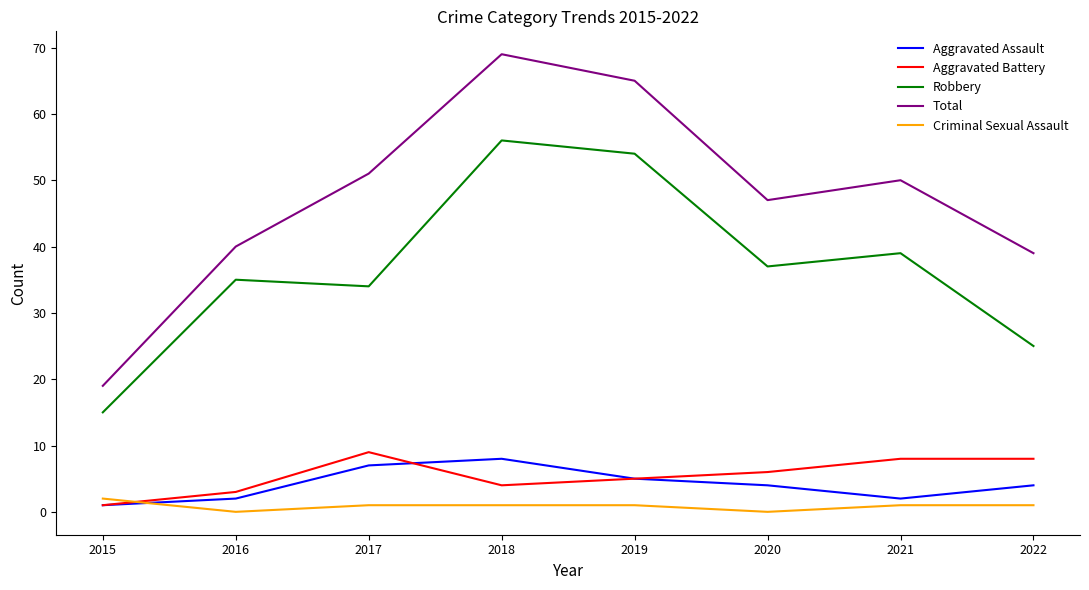

How many lines are shown in the chart?

5